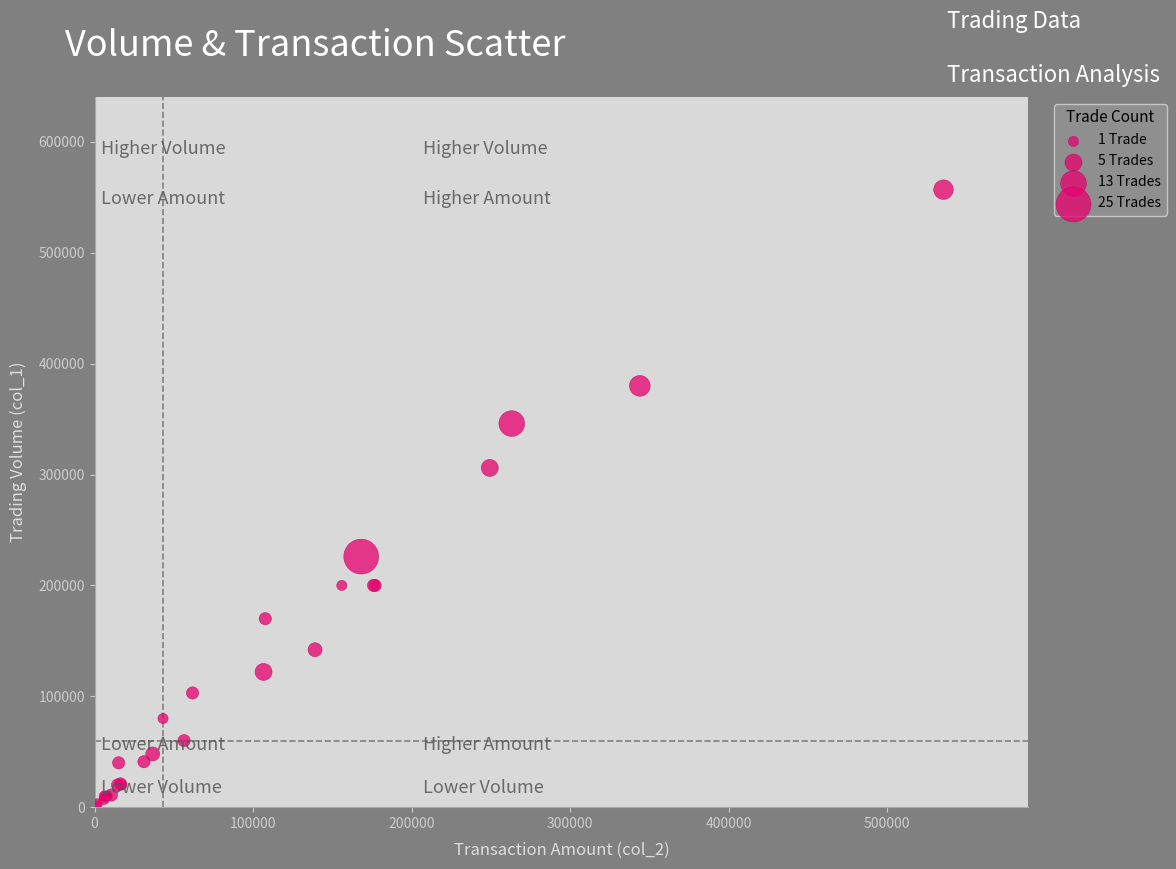

What Y value in the scatter plot is closest to 279000?

306000